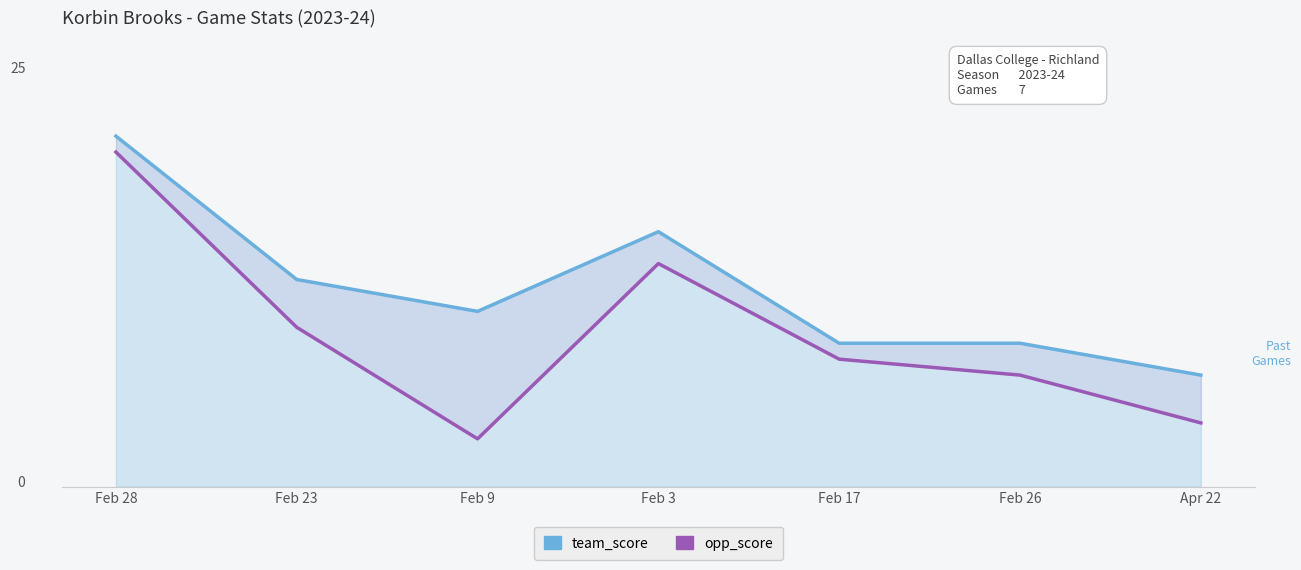

Count the number of categories in the chart.

7